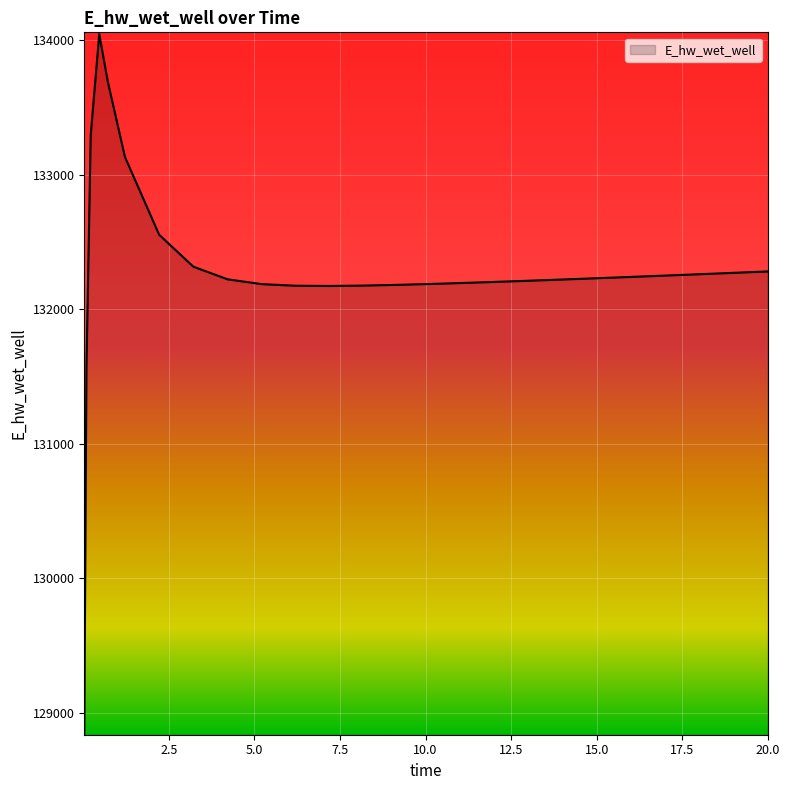

What is the minimum value shown in the chart?

128852.6